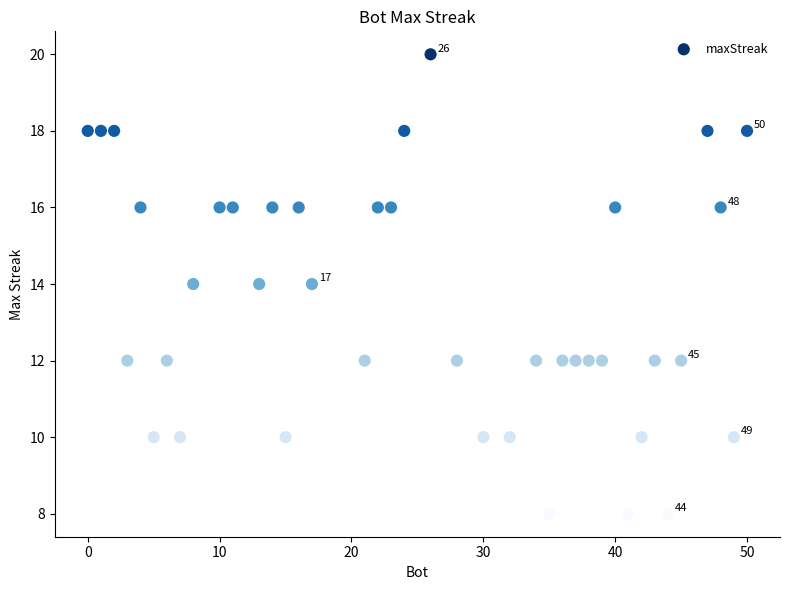

What is the range of Y values (max minus min)?

12